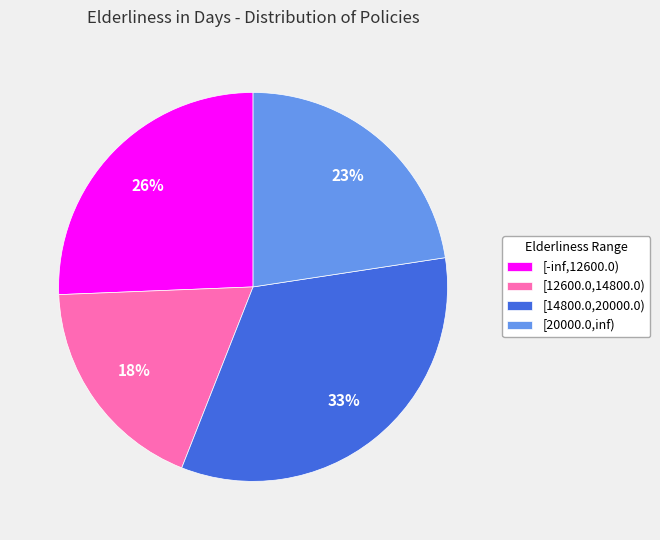

What percentage is the [-inf,12600.0) slice, to the nearest percent?

26%